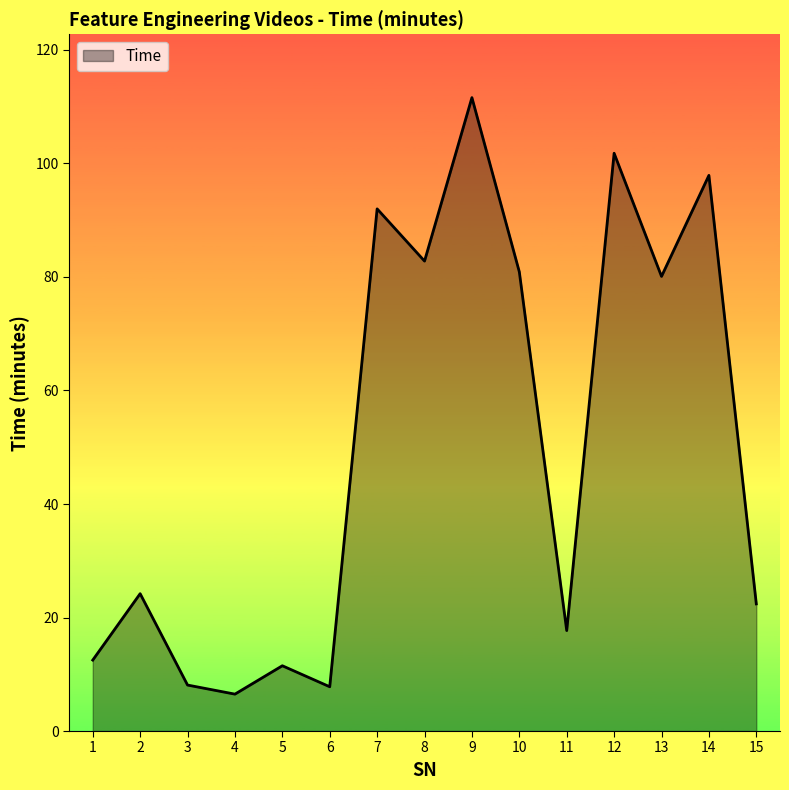

What is the smallest value displayed?

6.5